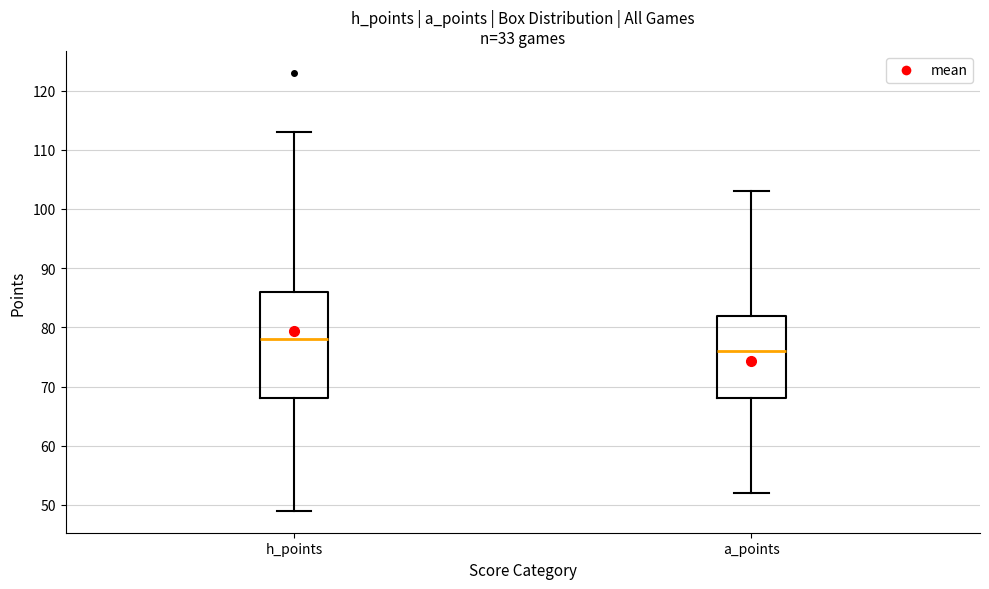

Reading left to right, read every box against the y-axis: the position of its median line, the range the box covers, and the ends of its whiskers. The values are not printed on the chart, so give them approximately, as read against the axis.

h_points: median 78, box 68 to 86, whiskers 49 to 113
a_points: median 76, box 68 to 82, whiskers 52 to 103